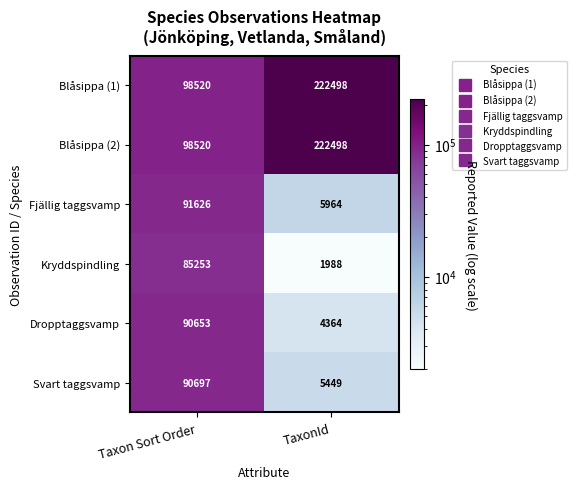

What is the highest value of the Dropptaggsvamp series?

90653